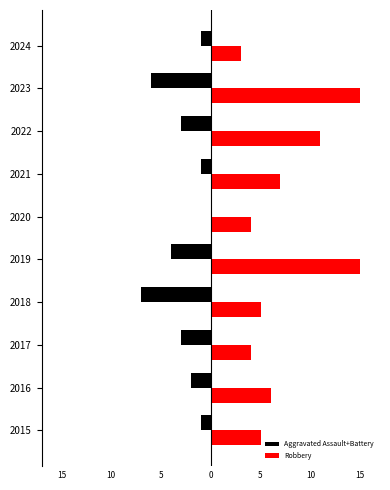

List the series in order of their overall mean, highest first.

Robbery, Aggravated Assault+Battery